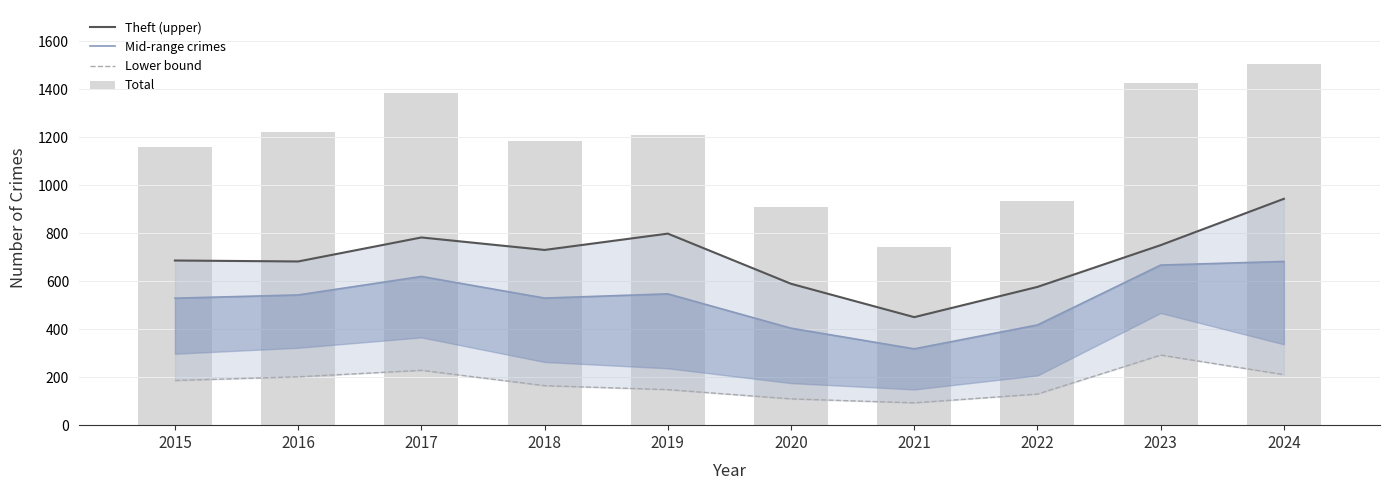

The Total series shows 1596.8 at 2015. True or false?

False